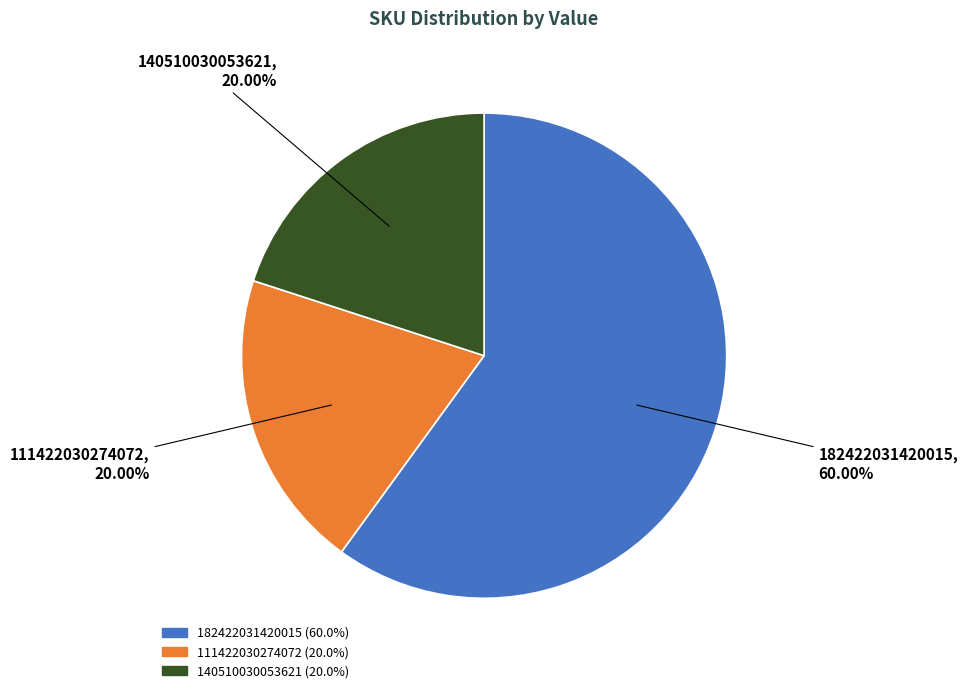

To the nearest percent, what is the average slice percentage?

33%